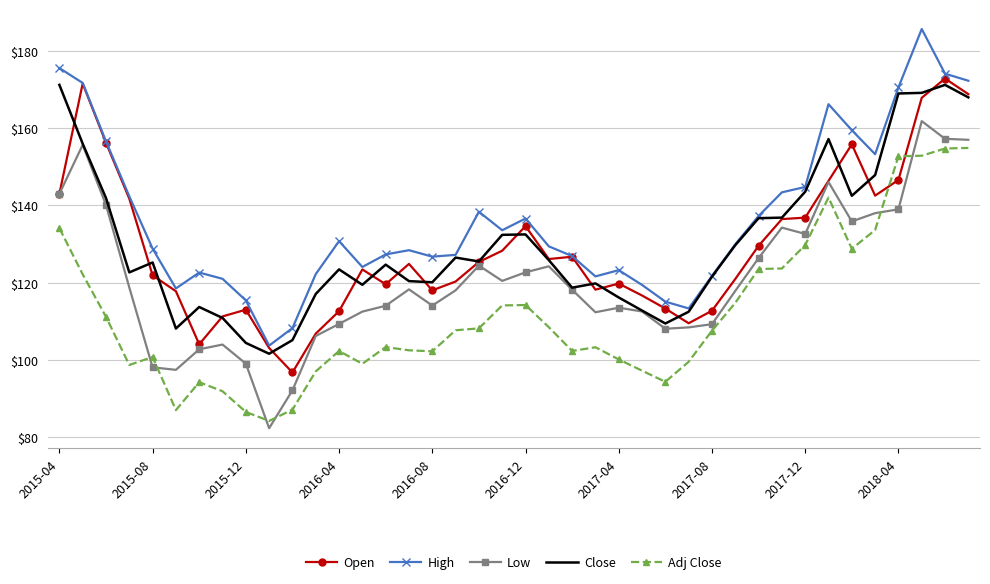

Which series has the largest total across all categories?

High